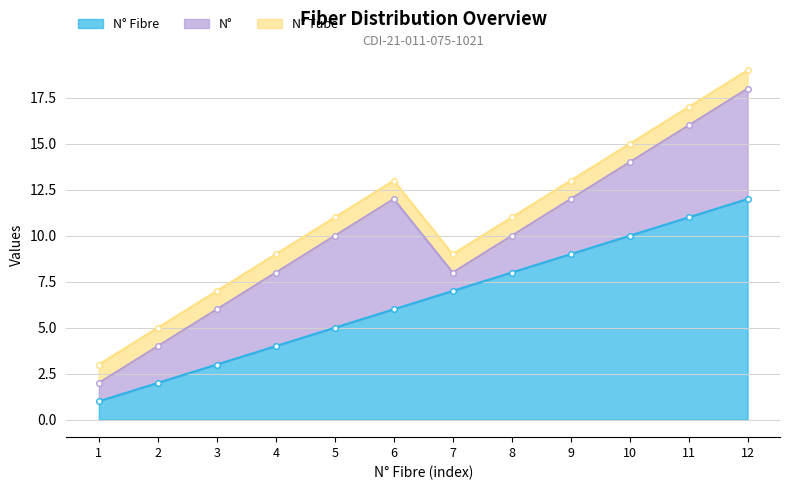

In N°, how many points are lower than both neighbors (excluding endpoints)?

1